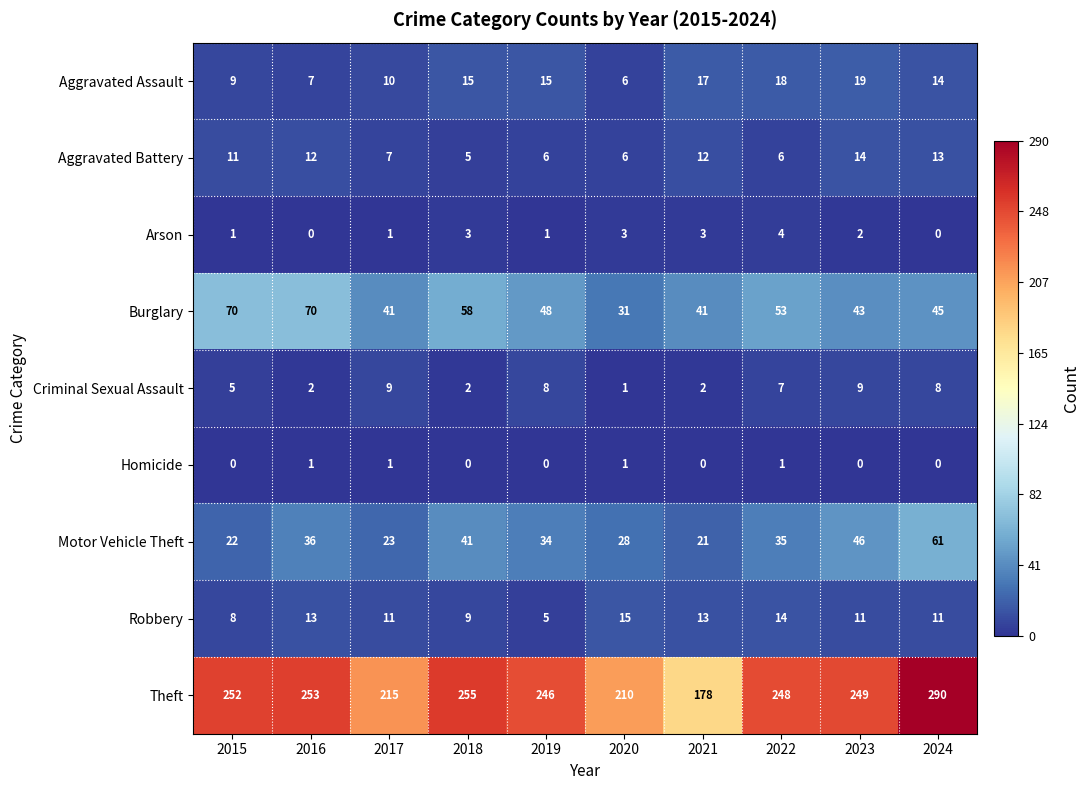

At which category is the sum across all series the highest?

2024